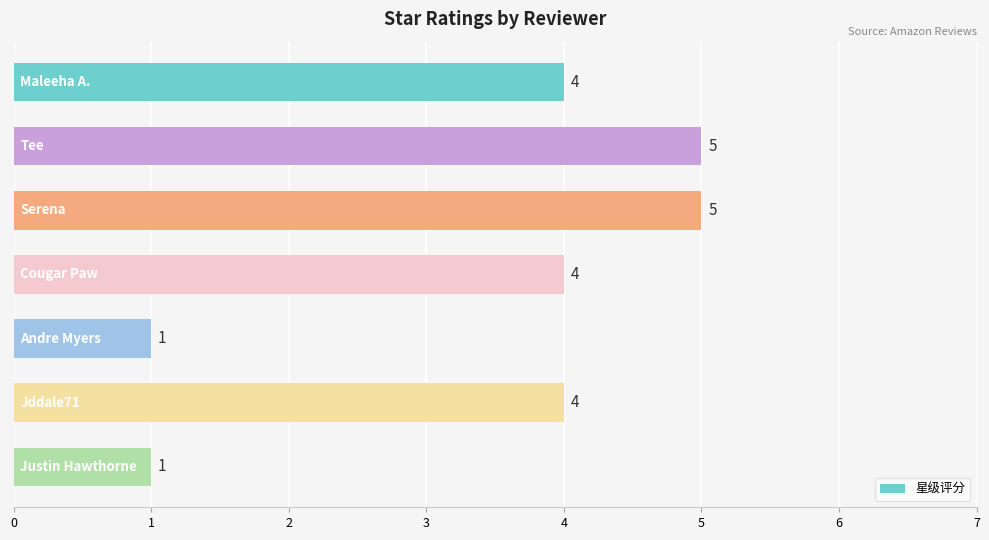

What is the value of the 4th bar from the top?

4